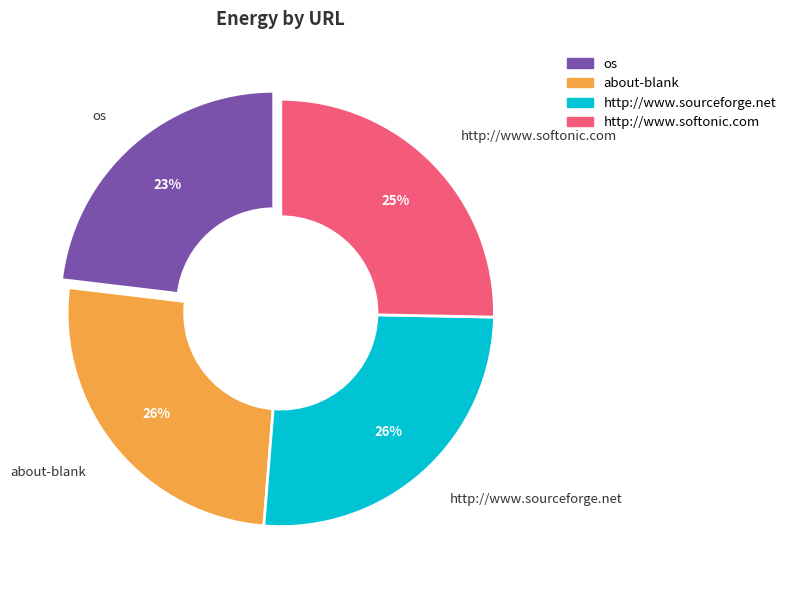

Does os represent more than half of the total?

No